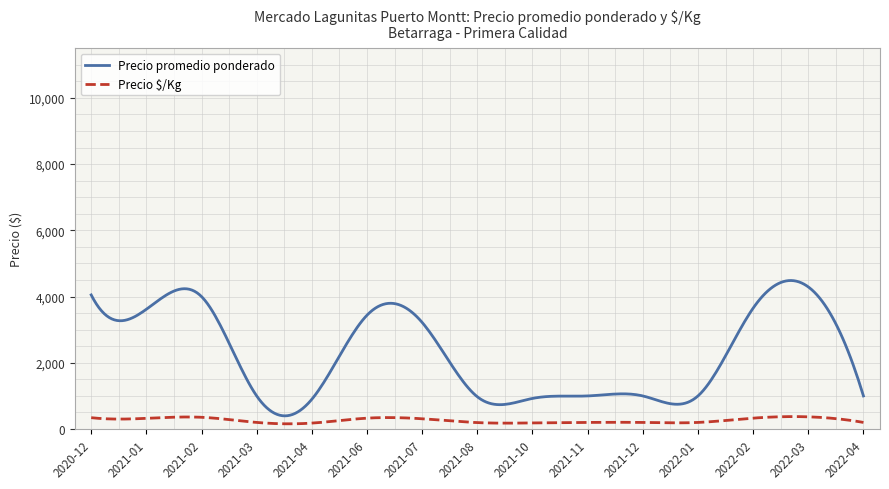

Does the chart have visible grid lines?

No